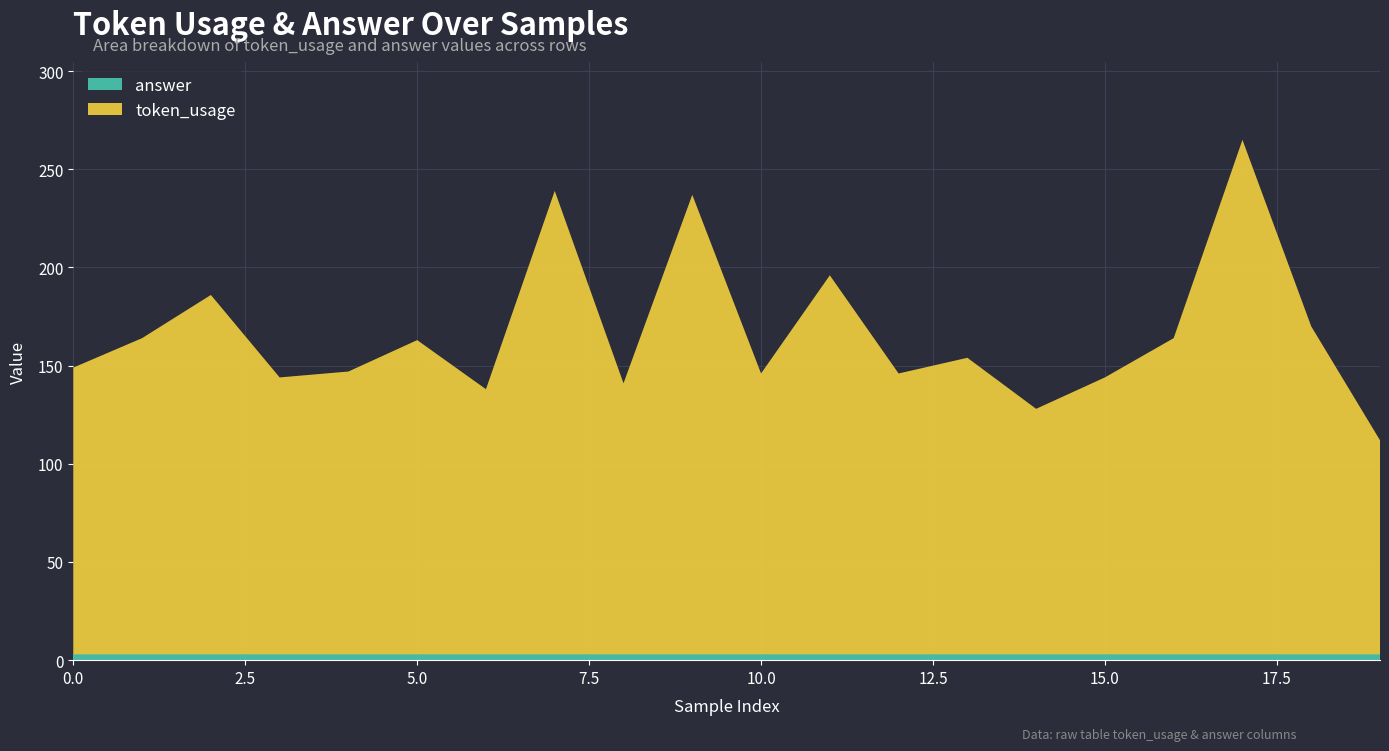

Reading left to right, what are all the values shown in this chart?

token_usage: 146	161	183	141	144	160	135	236	138	234	143	193	143	151	125	141	161	262	167	109
answer: 3	3	3	3	3	3	3	3	3	3	3	3	3	3	3	3	3	3	3	3